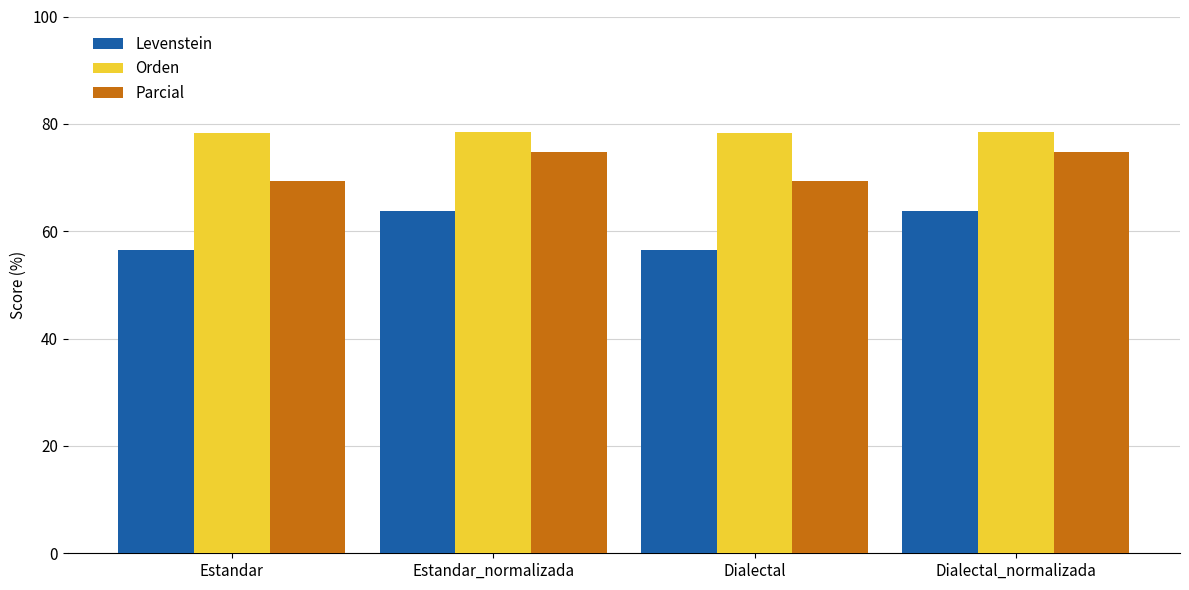

What is the difference between the Levenstein values at Estandar_normalizada and Dialectal?

7.3